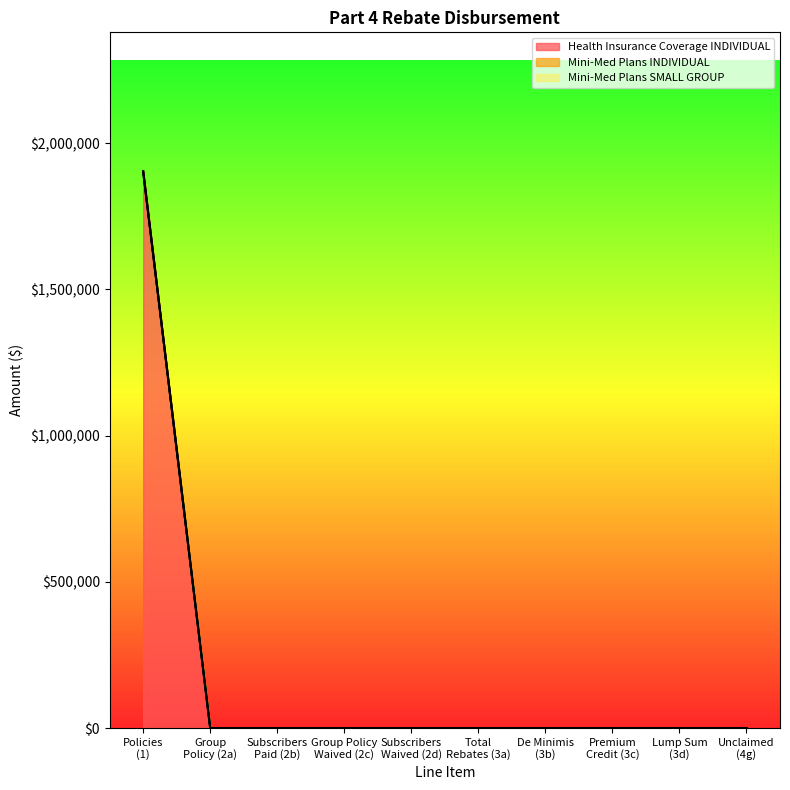

Between 0 and 0, which series saw the biggest shift?

Health Insurance Coverage INDIVIDUAL